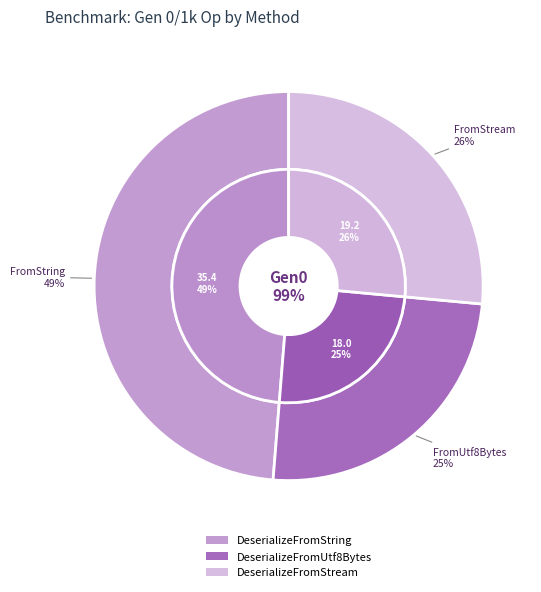

Which slice is the smallest?

DeserializeFromUtf8Bytes